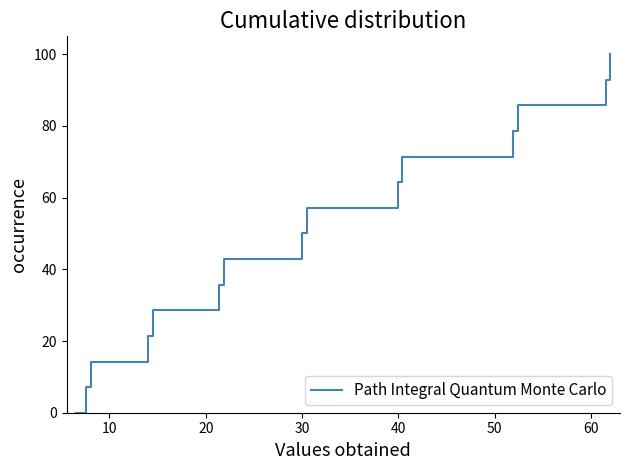

Reading left to right, what are all the values shown in this chart?

0.0	7.1	14.3	21.4	28.6	35.7	42.9	50.0	57.1	64.3	71.4	78.6	85.7	92.9	100.0	100.0